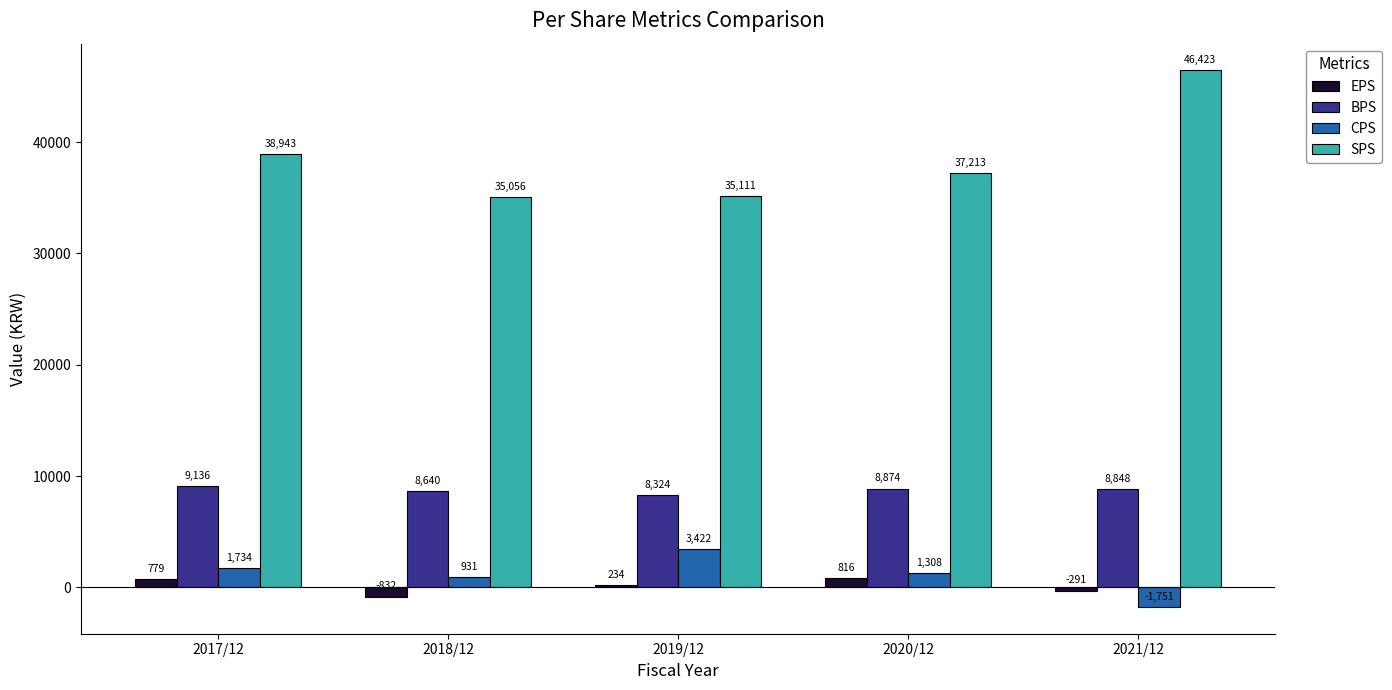

What value does the EPS series have at 2020/12?

816